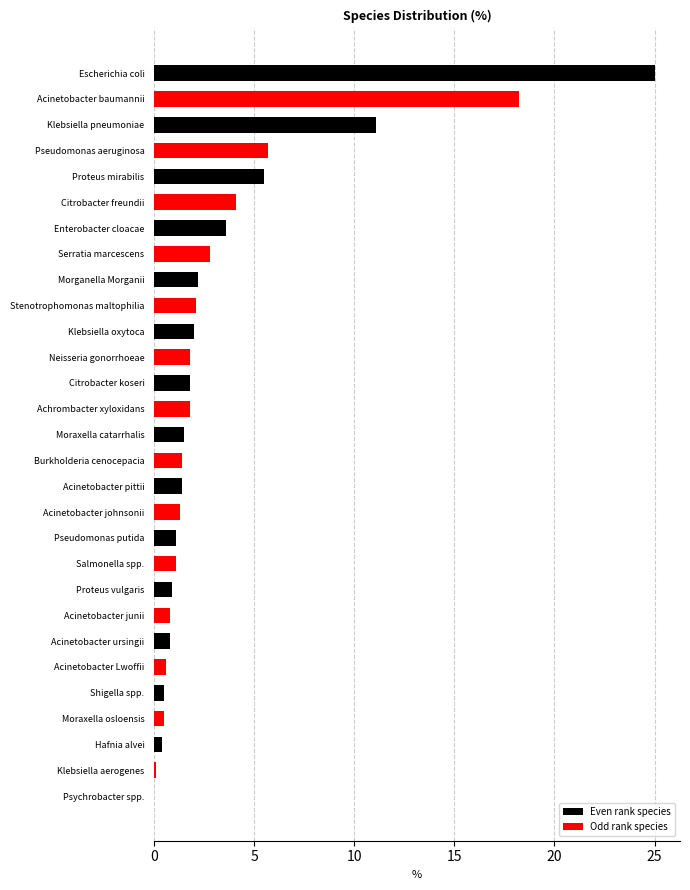

What is the greatest value displayed?

25.0